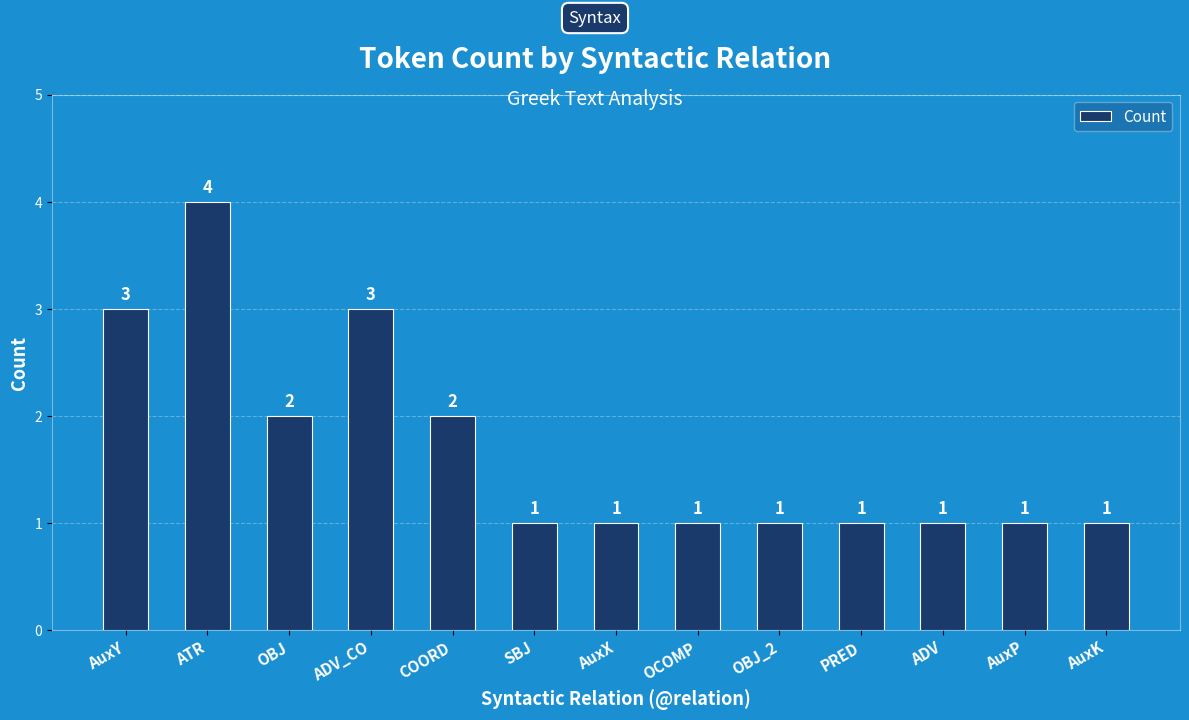

The value at AuxK is 0. True or false?

False